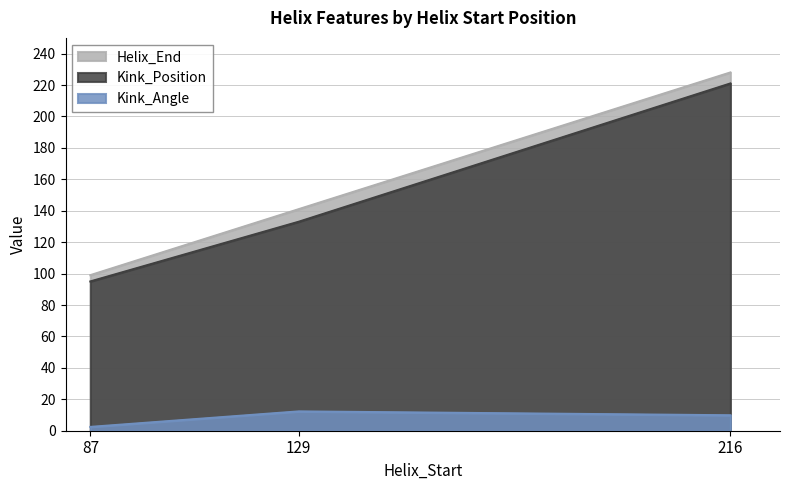

Which series changed the most between 87 and 129?

Helix_End